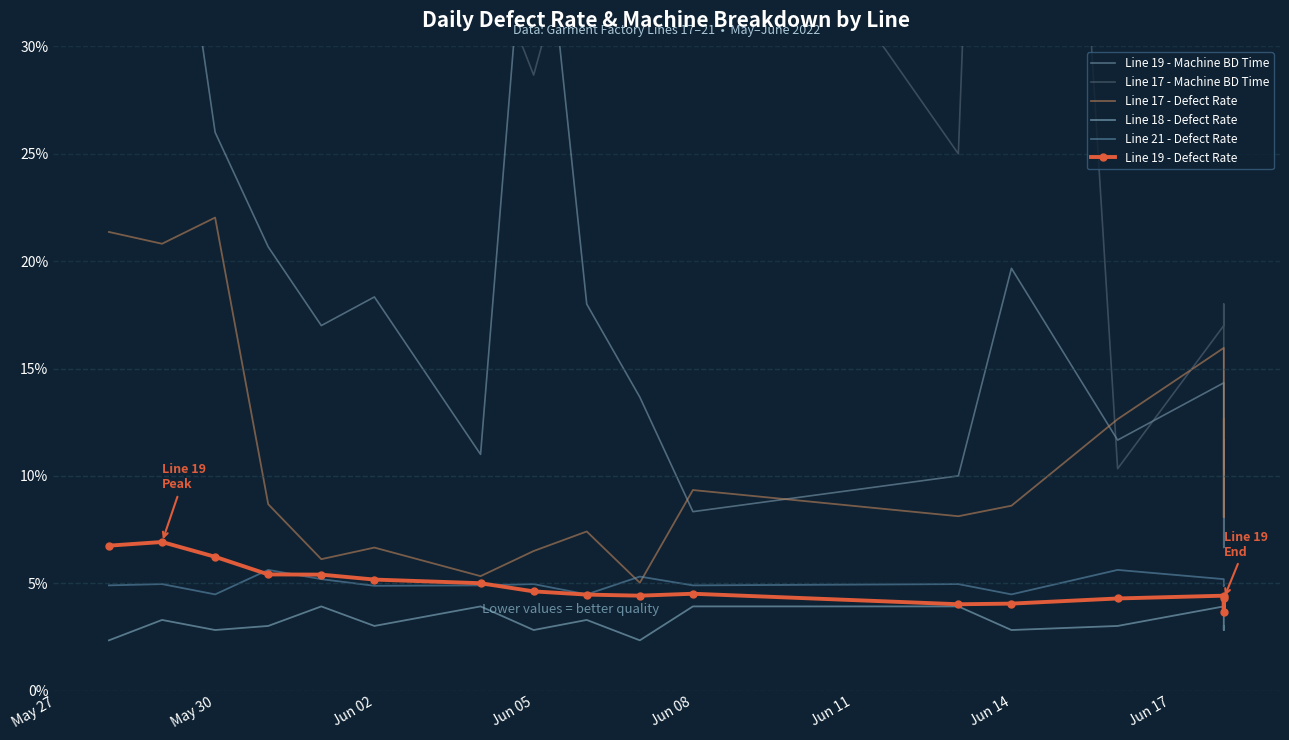

What is the difference between the highest and lowest values at Jun 08?

0.4